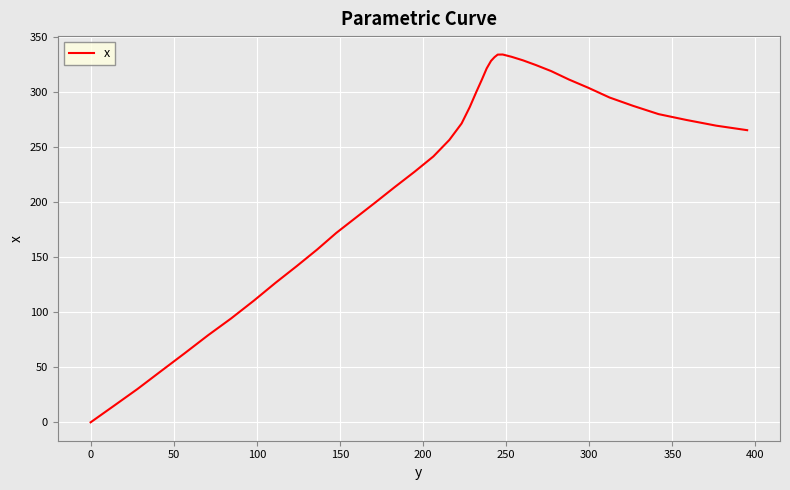

What is the maximum value shown in the chart?

334.4